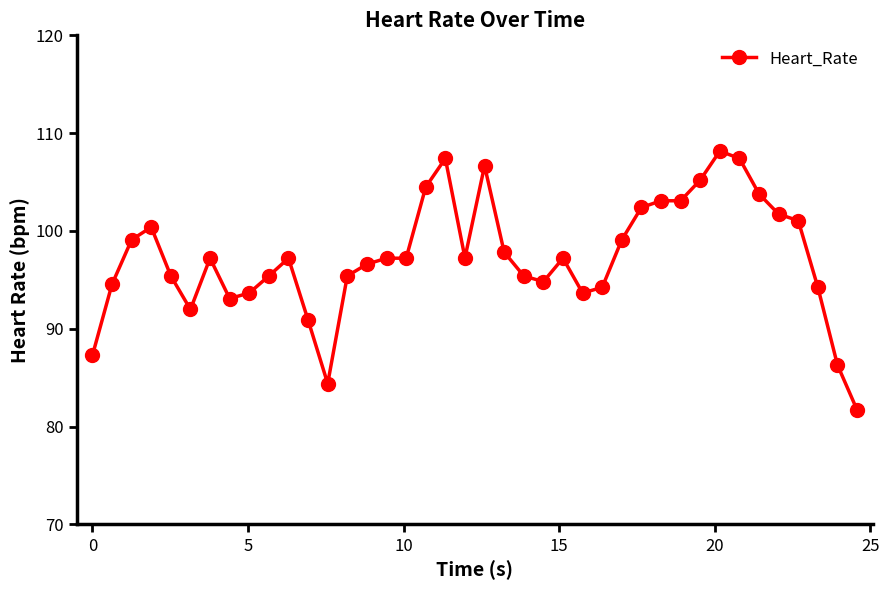

What is the sum of all values?

3893.2